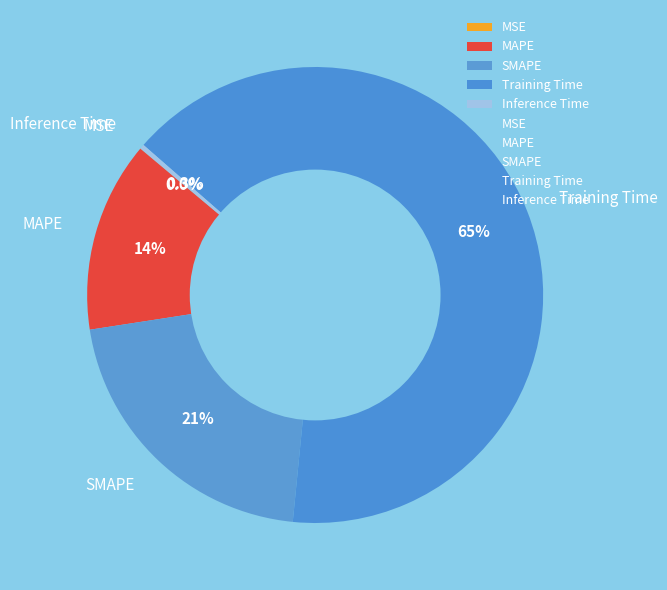

To the nearest percent, what is the average slice percentage?

20%